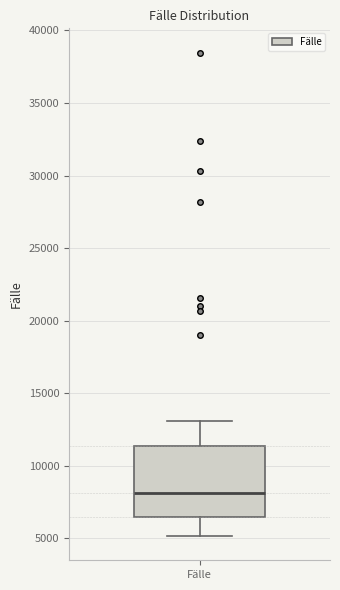

Where is the upper edge of the box for Fälle on the y-axis? The values are not printed on the chart, so give them approximately, as read against the axis.

11500